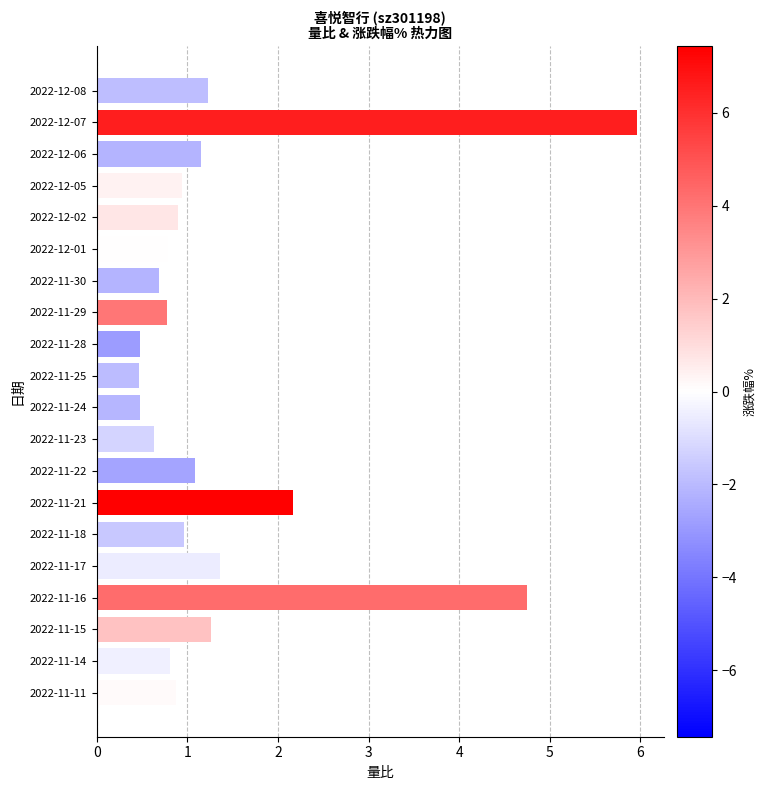

What is the change in value from 2022-11-25 to 2022-11-14?

+0.3